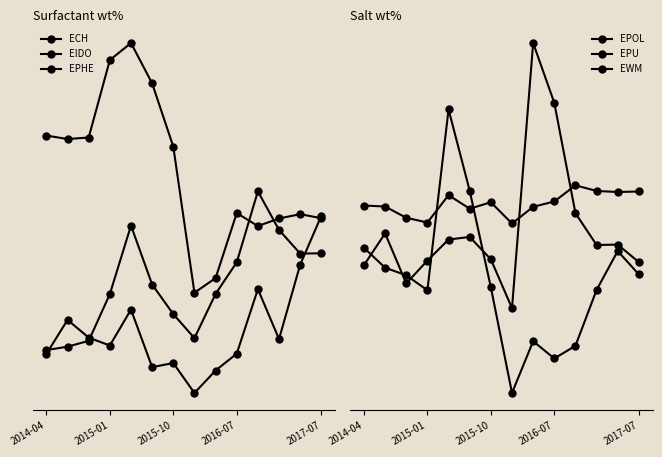

Is it true that EPHE equals 30.9 at 2015-10?

False